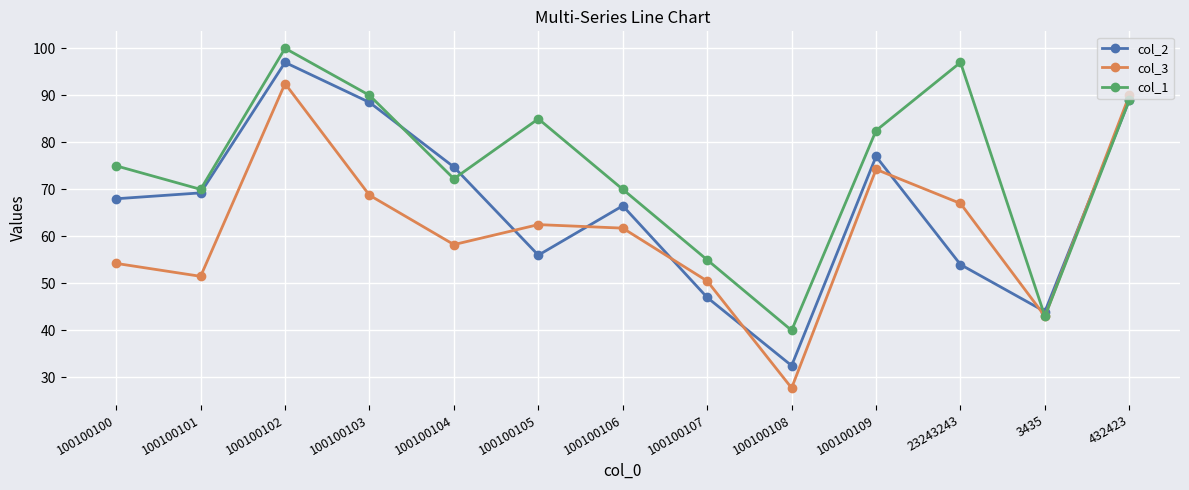

What is the spread (max minus min) of values at 100100107?

8.0